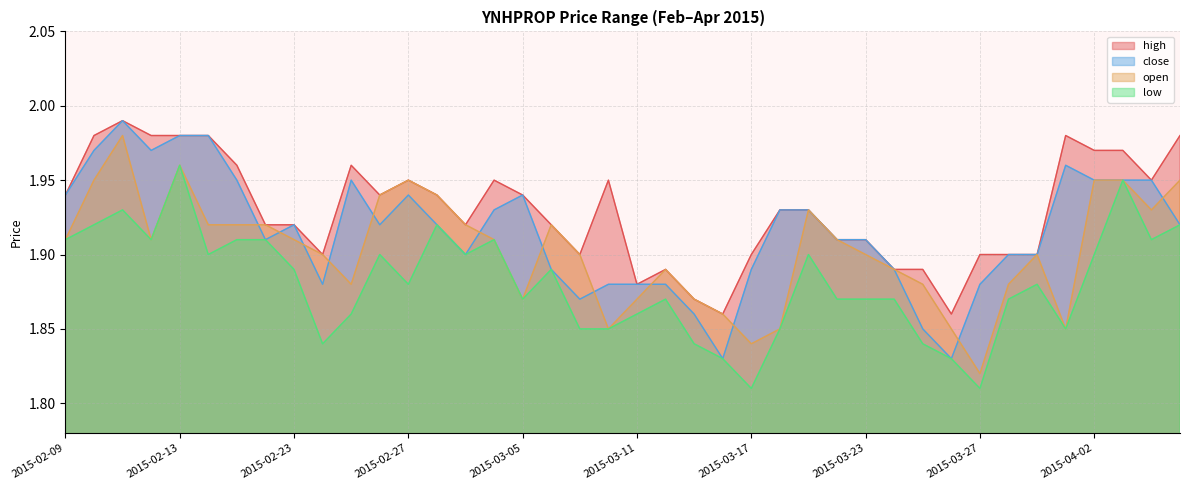

Reading left to right, extract all data points from this chart.

high: 1.9	2.0	2.0	2.0	2.0	2.0	2.0	1.9	1.9	1.9	2.0	1.9	1.9	1.9	1.9	1.9	1.9	1.9	1.9	1.9	1.9	1.9	1.9	1.9	1.9	1.9	1.9	1.9	1.9	1.9	1.9	1.9	1.9	1.9	1.9	2.0	2.0	2.0	1.9	2.0
close: 1.9	2.0	2.0	2.0	2.0	2.0	1.9	1.9	1.9	1.9	1.9	1.9	1.9	1.9	1.9	1.9	1.9	1.9	1.9	1.9	1.9	1.9	1.9	1.8	1.9	1.9	1.9	1.9	1.9	1.9	1.9	1.8	1.9	1.9	1.9	2.0	1.9	1.9	1.9	1.9
open: 1.9	1.9	2.0	1.9	2.0	1.9	1.9	1.9	1.9	1.9	1.9	1.9	1.9	1.9	1.9	1.9	1.9	1.9	1.9	1.9	1.9	1.9	1.9	1.9	1.8	1.9	1.9	1.9	1.9	1.9	1.9	1.9	1.8	1.9	1.9	1.9	1.9	1.9	1.9	1.9
low: 1.9	1.9	1.9	1.9	2.0	1.9	1.9	1.9	1.9	1.8	1.9	1.9	1.9	1.9	1.9	1.9	1.9	1.9	1.9	1.9	1.9	1.9	1.8	1.8	1.8	1.9	1.9	1.9	1.9	1.9	1.8	1.8	1.8	1.9	1.9	1.9	1.9	1.9	1.9	1.9